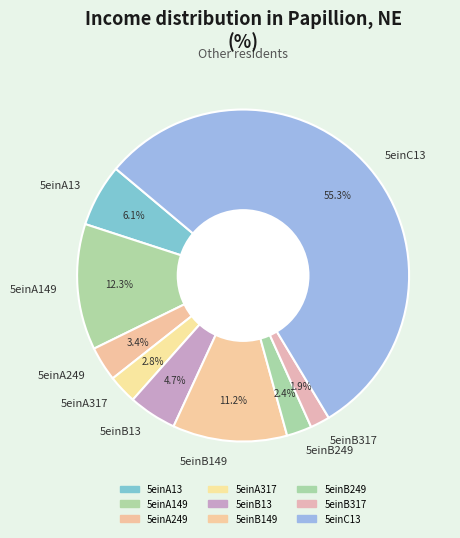

Which category has the biggest portion of the pie?

5einC13